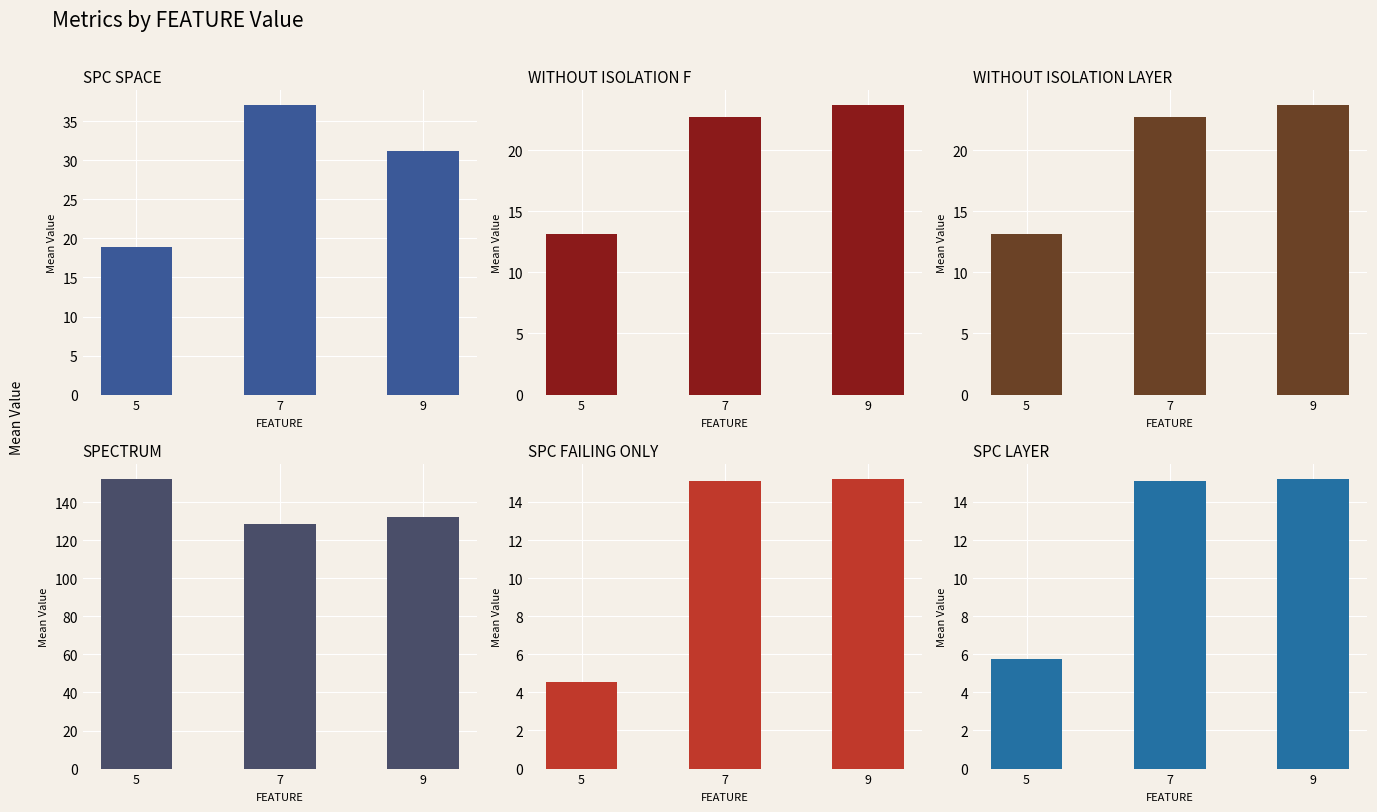

At which label does WITHOUT_ISOLATION_LAYER reach its peak?

9